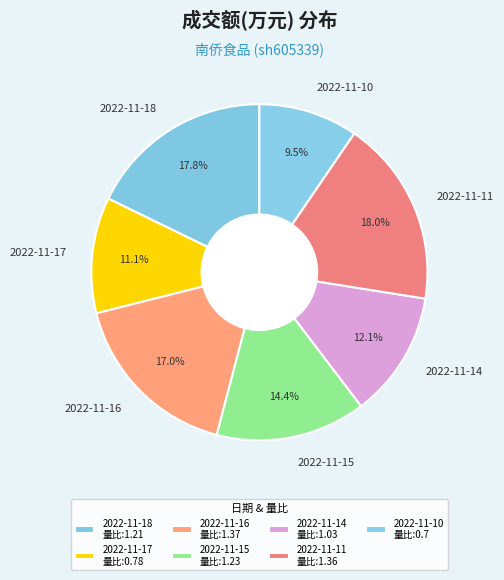

Combined, what portion of the pie is 2022-11-18 and 2022-11-16?

34.8%